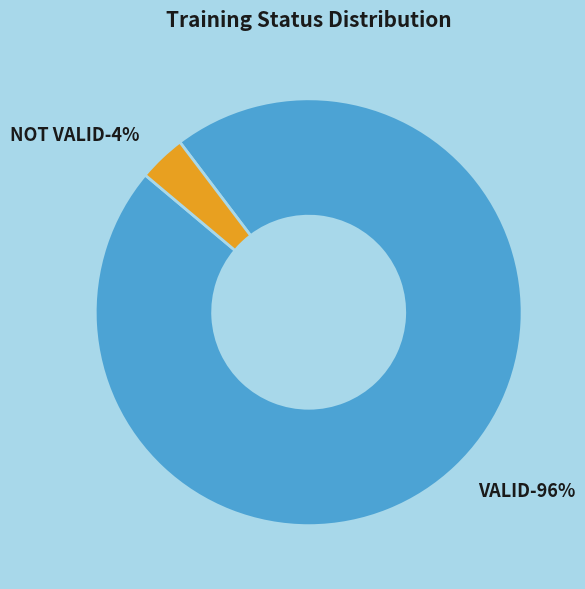

Between VALID and NOT VALID, which is larger?

VALID